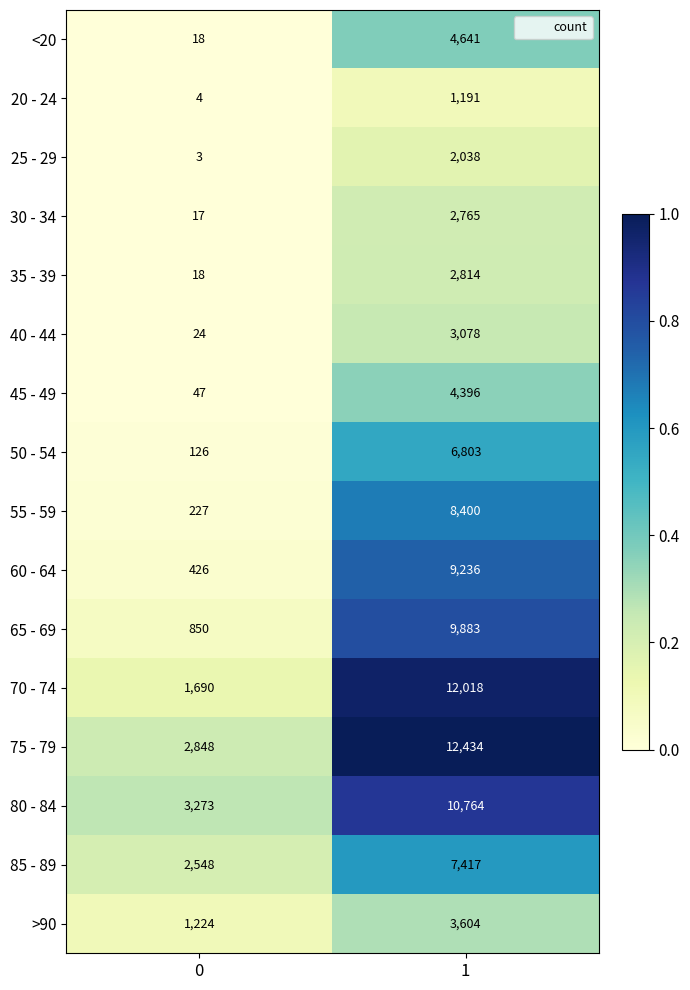

True or false: 20 - 24 has a value of 6 at 0.

False